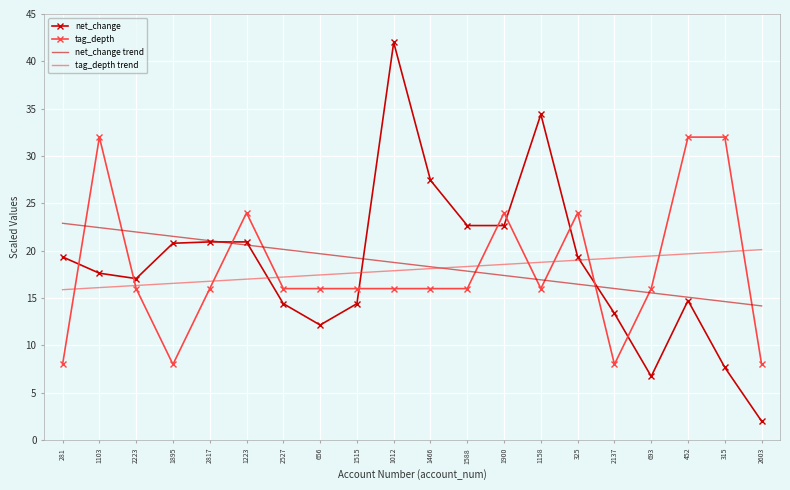

How many times do tag_depth and tag_depth trend cross each other?

10